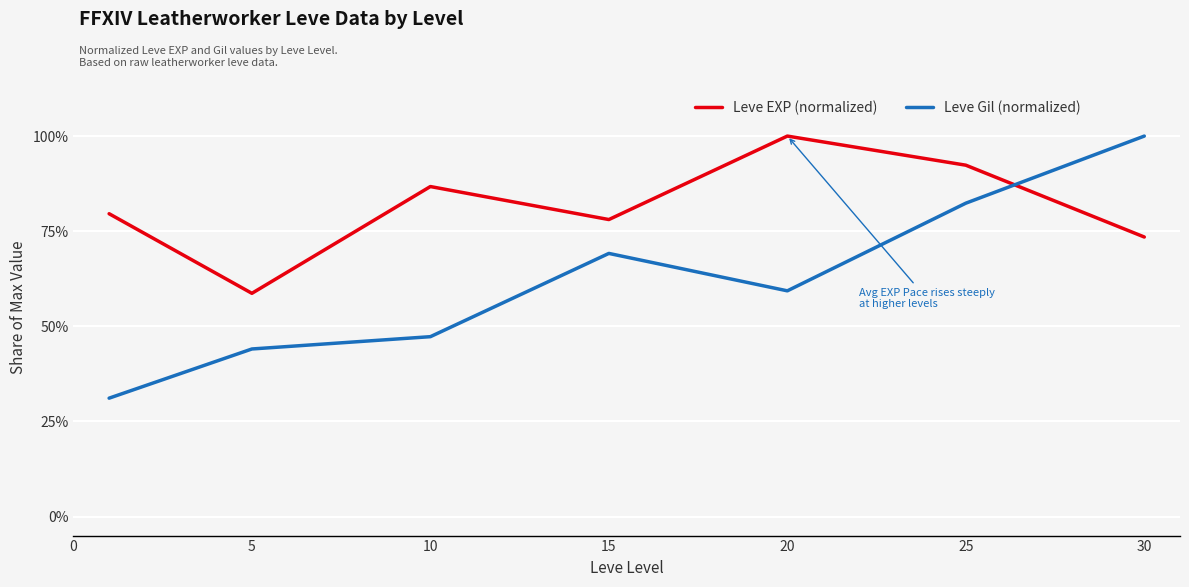

What is the greatest value displayed?

100.0